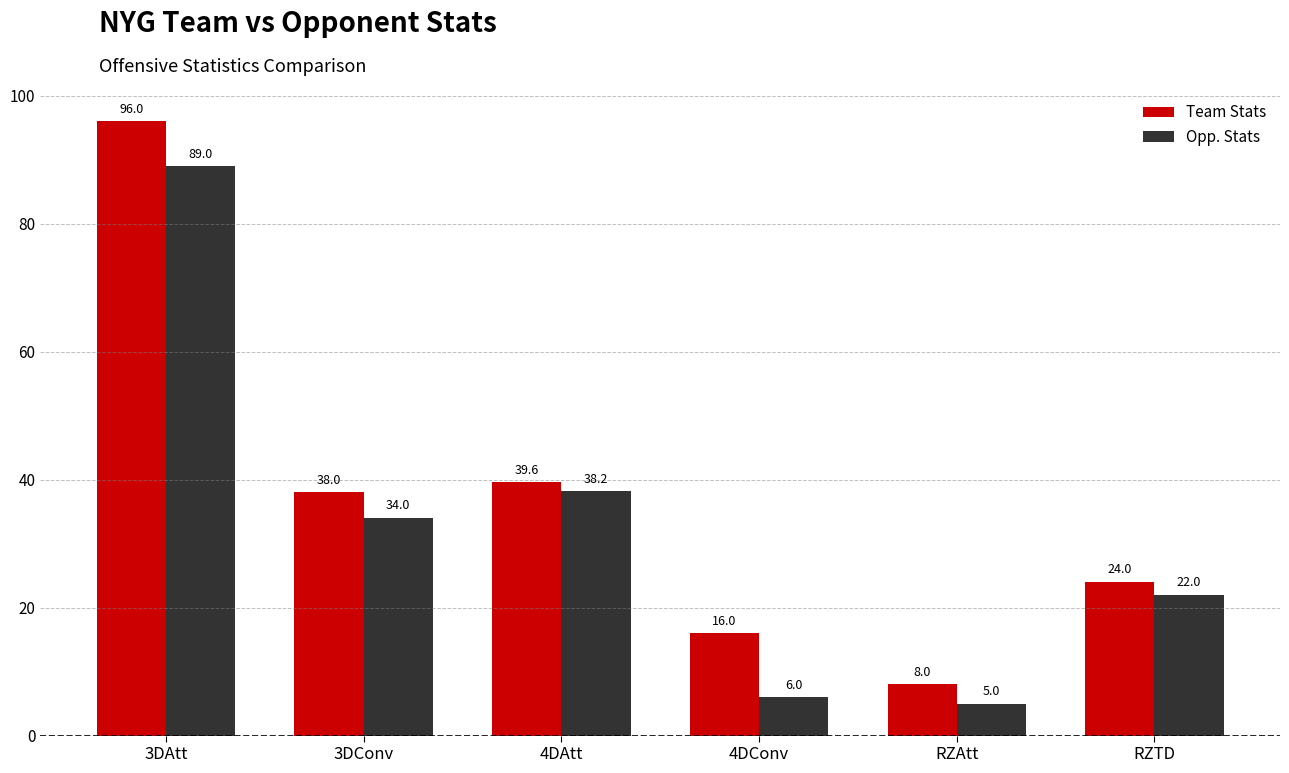

Rank the categories by Team Stats value from highest to lowest.

3DAtt, 4DAtt, 3DConv, RZTD, 4DConv, RZAtt